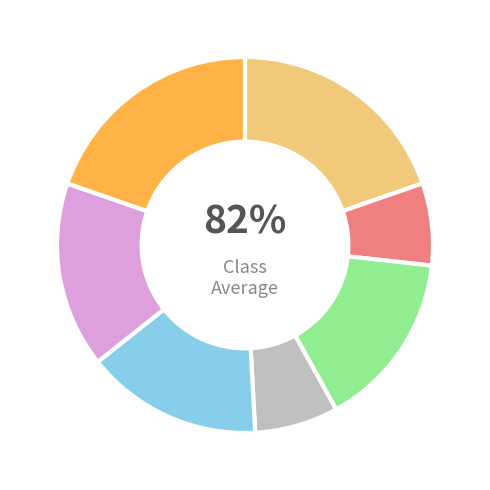

Is it true that 明月棹孤舟 送周干夫之包山 is 34% of the pie?

False